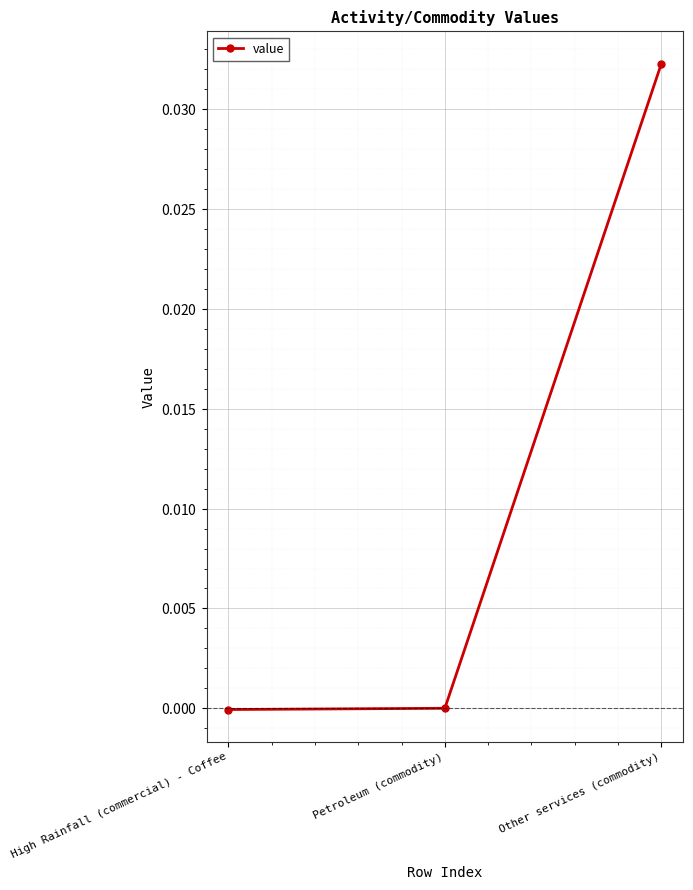

True or false: the data shows 0.0 at Other services (commodity).

False